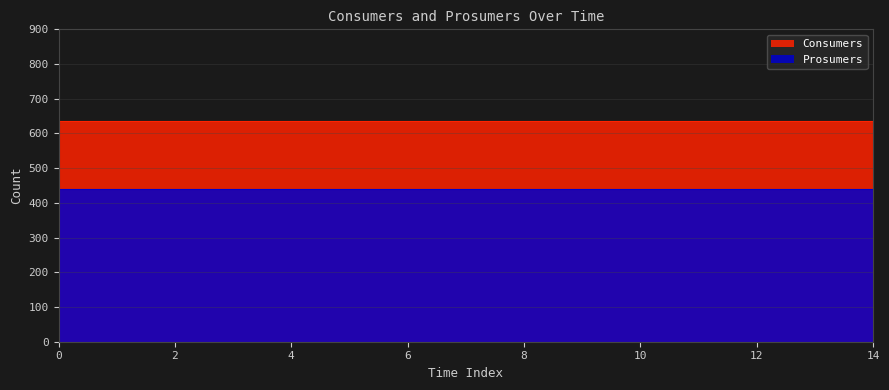

Reading left to right, list all the values displayed in this chart.

Consumers: 0=635	1=635	2=635	3=635	4=635	5=635	6=635	7=635	8=635	9=635	10=635	11=635	12=635	13=635	14=635
Prosumers: 0=440	1=440	2=440	3=440	4=440	5=440	6=440	7=440	8=440	9=440	10=440	11=440	12=440	13=440	14=440